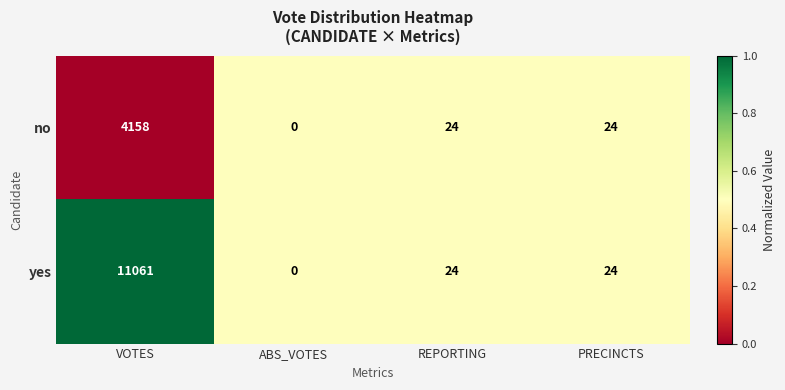

What is the difference between the yes values at ABS_VOTES and VOTES?

11061